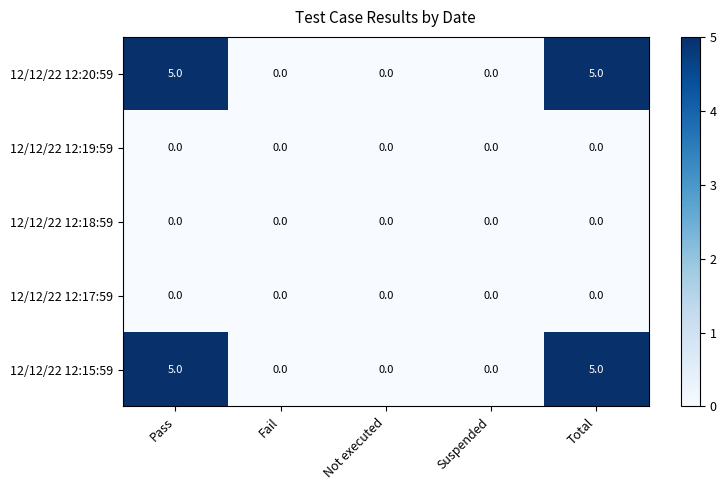

Reading left to right, extract all data points from this chart.

12/12/22 12:20:59: Pass=5	Fail=0	Not executed=0	Suspended=0	Total=5
12/12/22 12:19:59: Pass=0	Fail=0	Not executed=0	Suspended=0	Total=0
12/12/22 12:18:59: Pass=0	Fail=0	Not executed=0	Suspended=0	Total=0
12/12/22 12:17:59: Pass=0	Fail=0	Not executed=0	Suspended=0	Total=0
12/12/22 12:15:59: Pass=5	Fail=0	Not executed=0	Suspended=0	Total=5